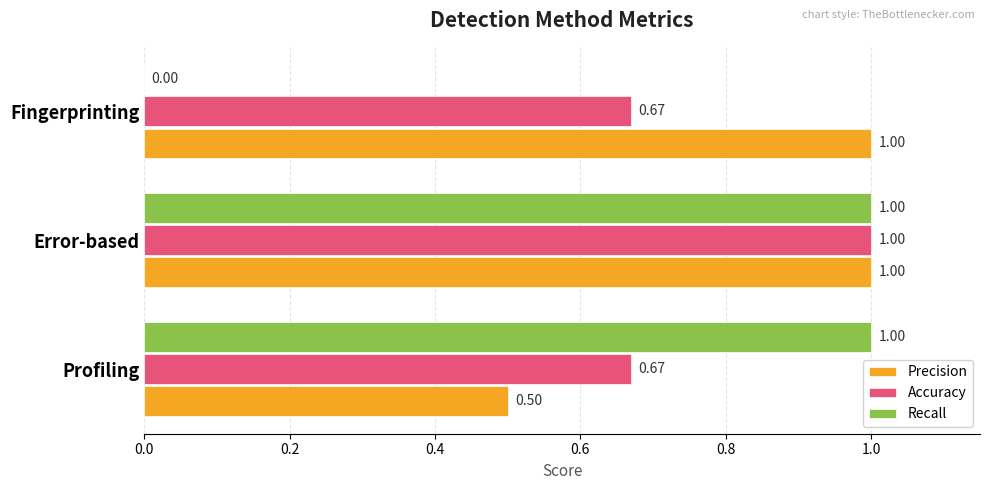

Is the value of Recall at Fingerprinting greater than the value of Accuracy at Error-based?

No